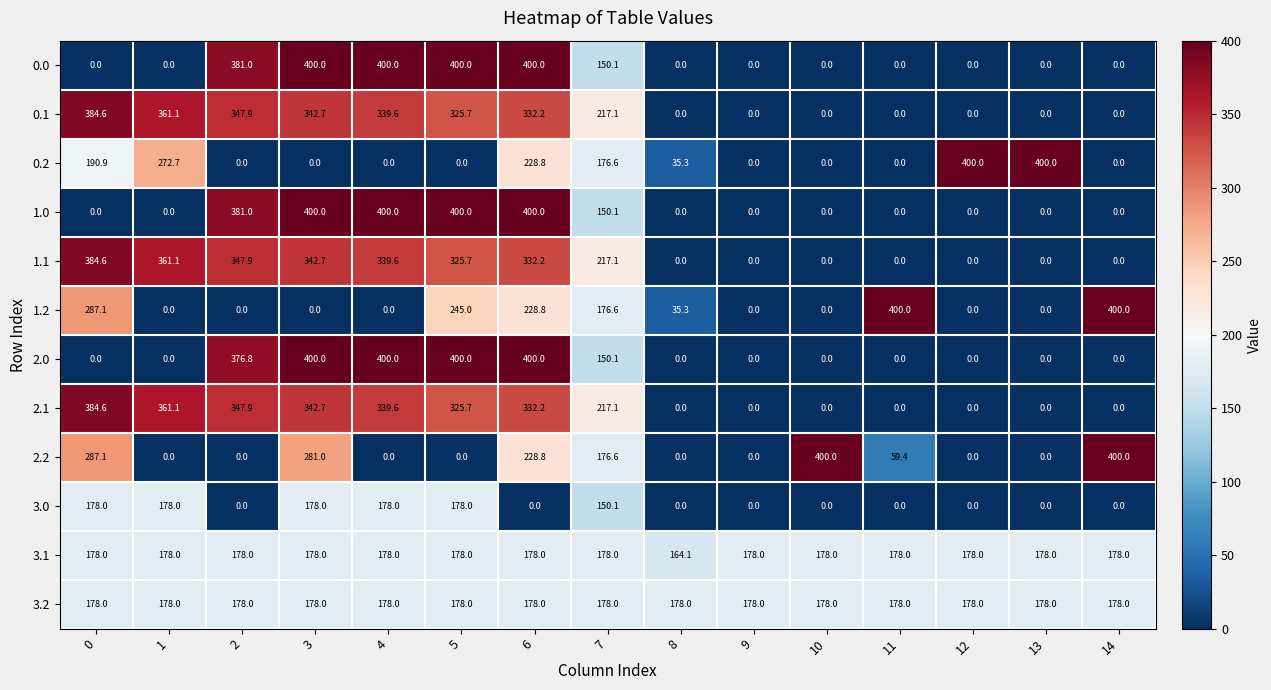

What is the total value across all series at 1?

1890.0